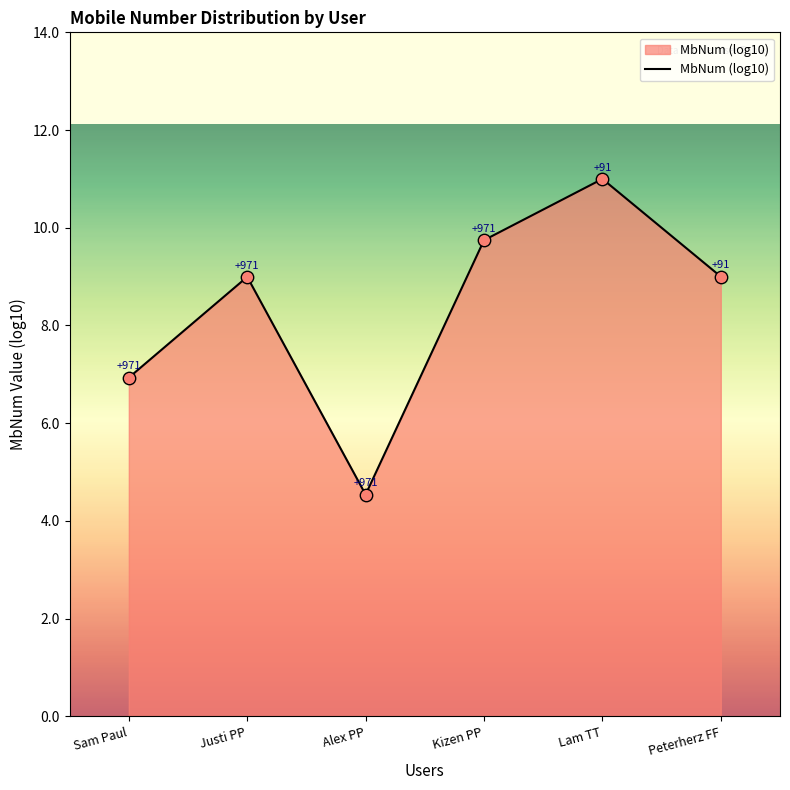

Between Kizen PP and Sam Paul, which is larger?

Kizen PP